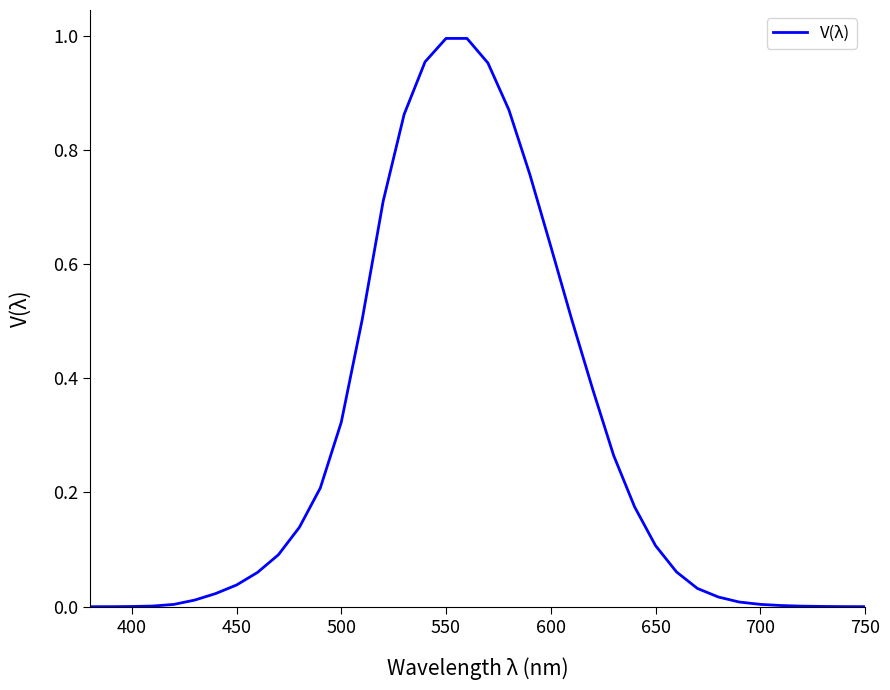

Does the chart display data point markers on the line(s)?

No